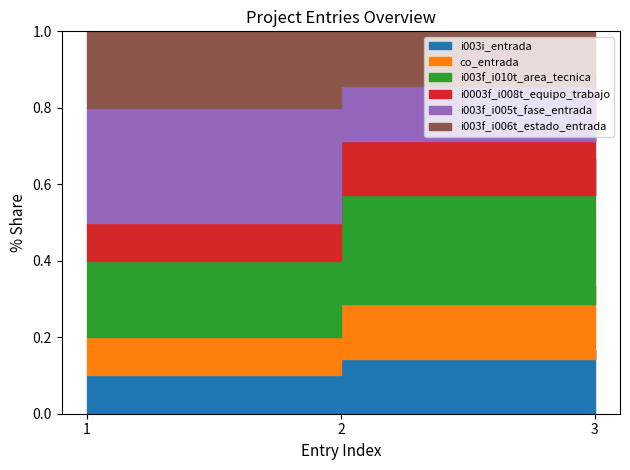

What is the total value across all series at 3?

2.9